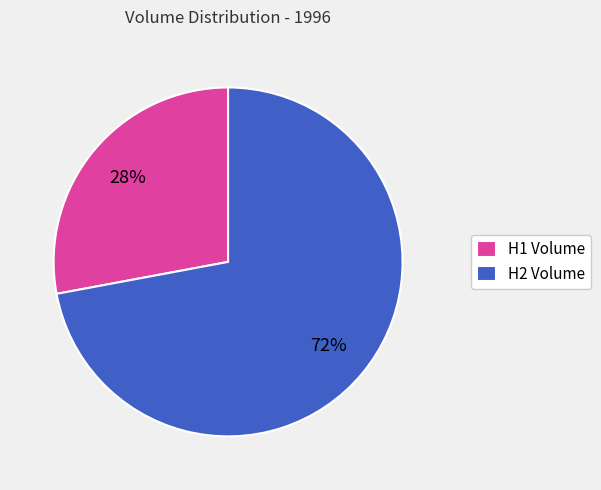

True or false: H2 Volume accounts for 63% of the total.

False